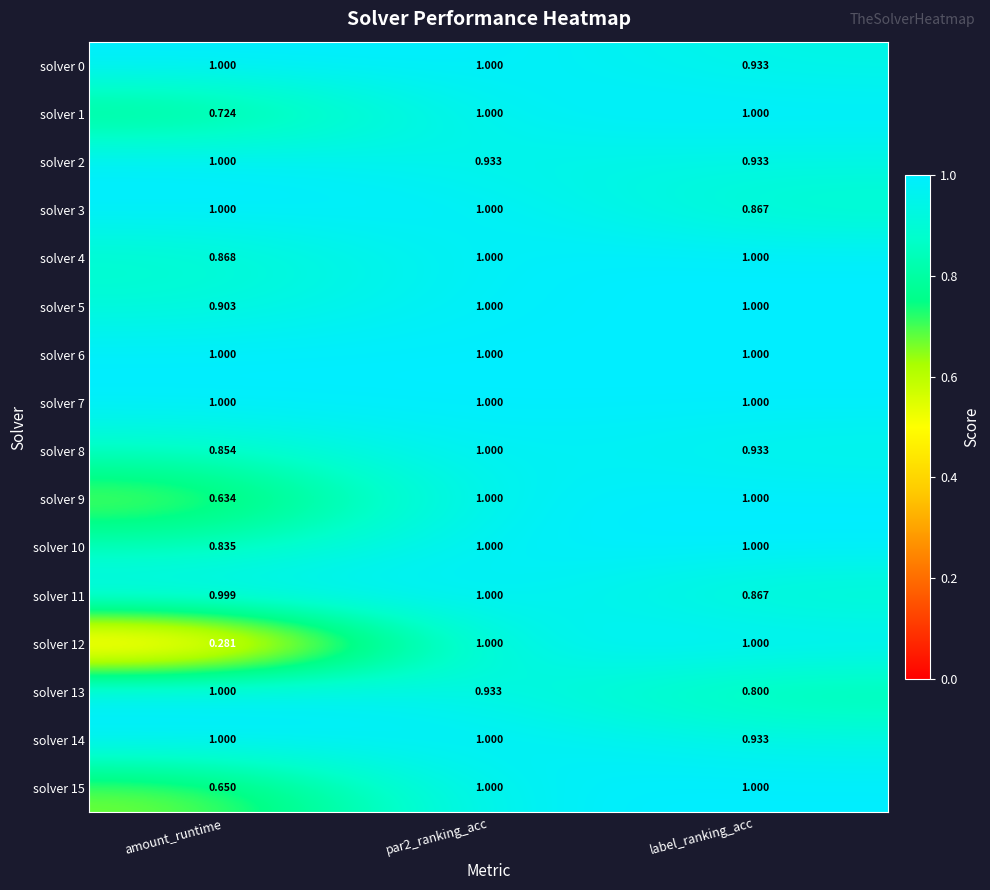

At which label is solver 13 closest to 0?

label_ranking_acc